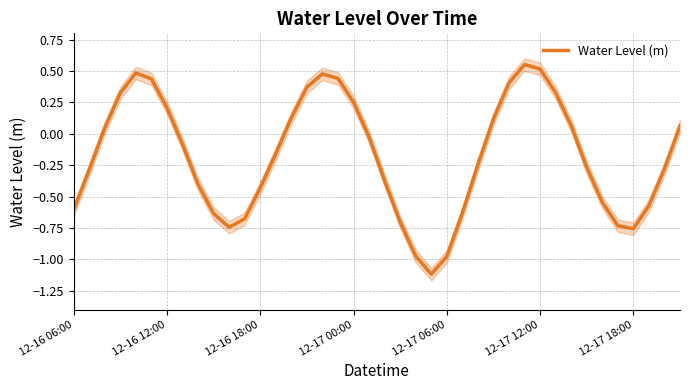

What is the lowest value of the Water Level (m) series?

-1.1